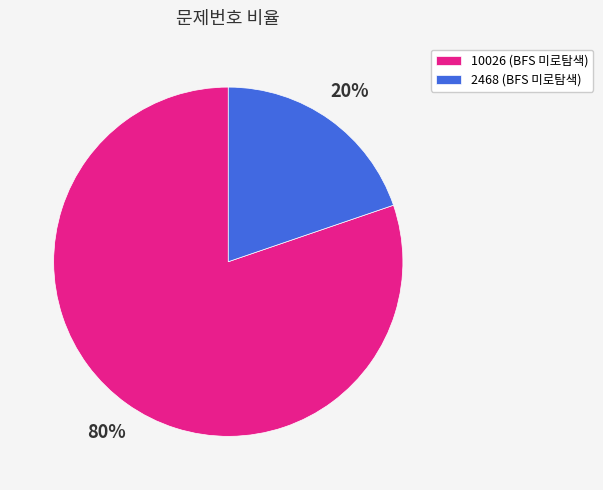

Is 2468 the majority of the pie?

No